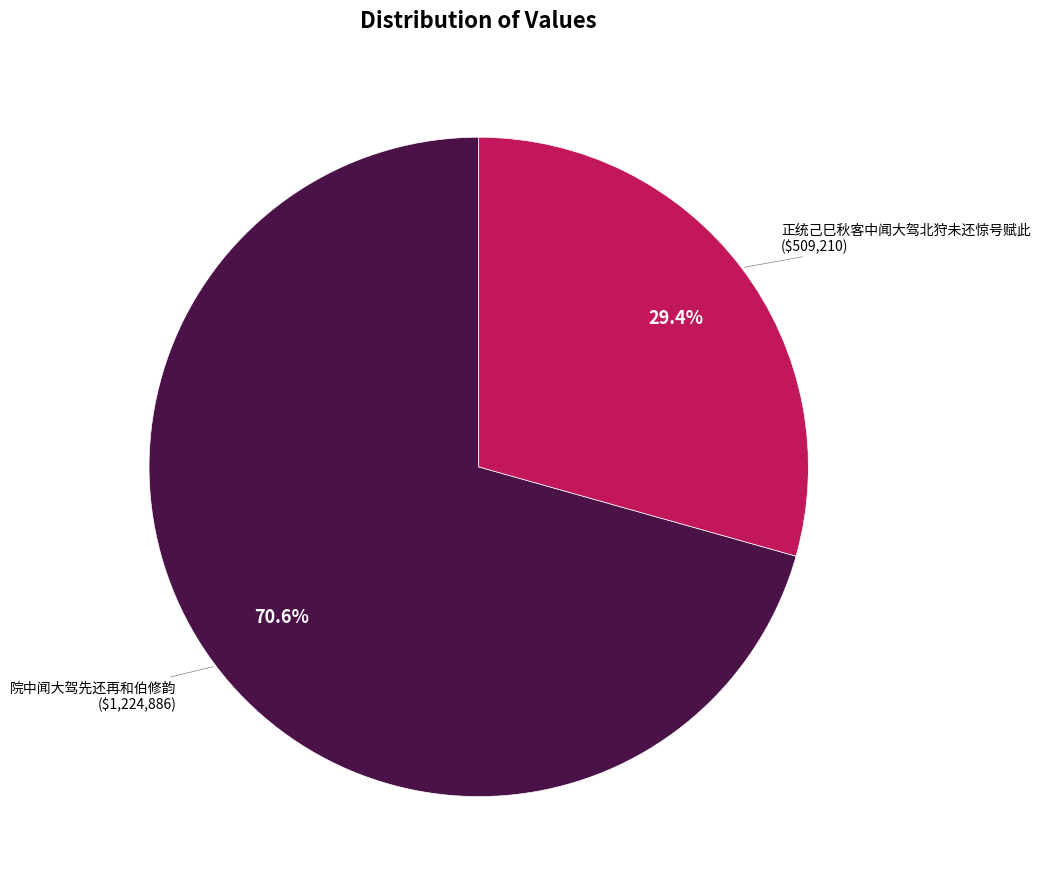

Is there any slice that represents more than half of the pie?

Yes